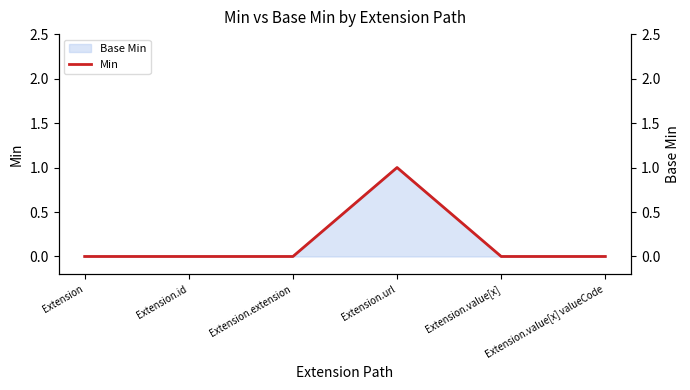

What is the label of the 1st point from the left?

Extension